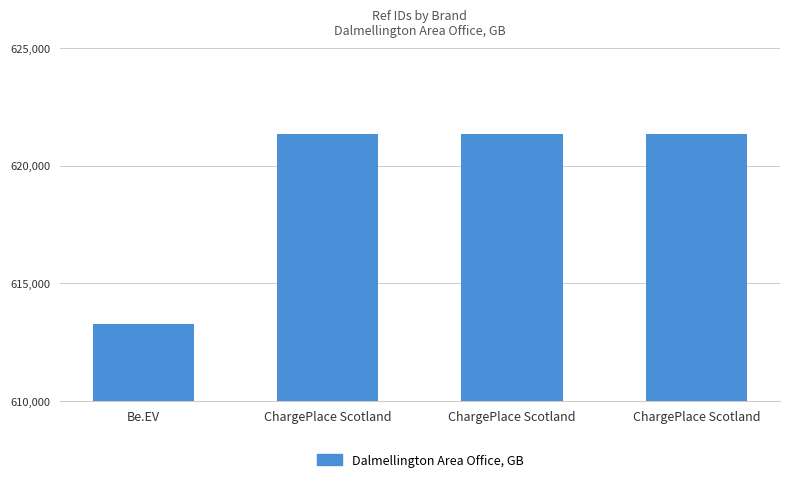

Are the bars horizontal?

No